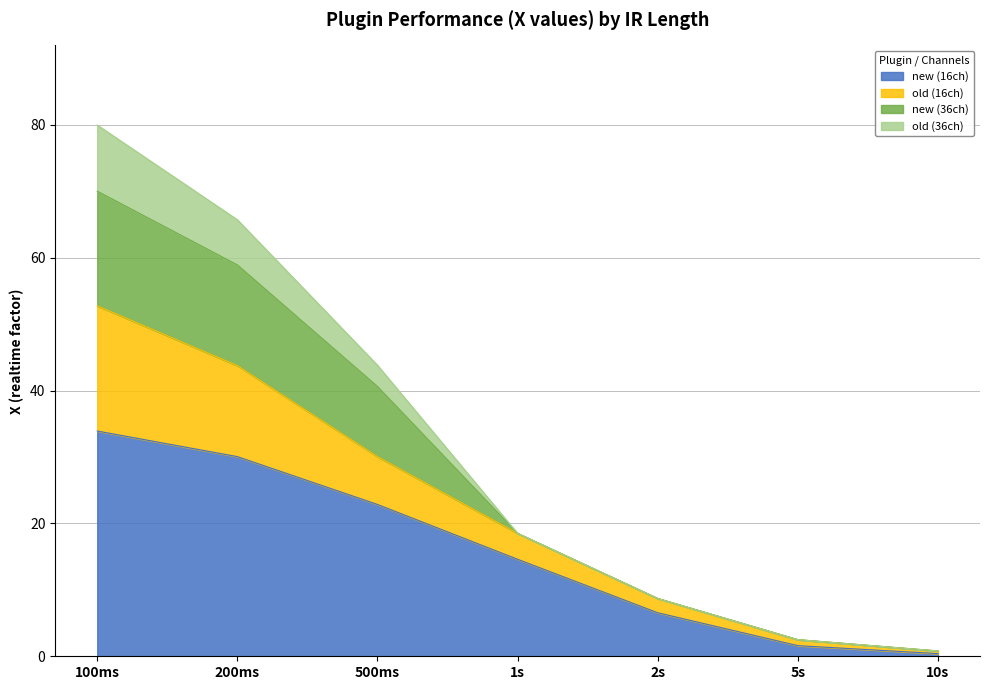

The value of new (16ch) at 100ms is 21.7. True or false?

False